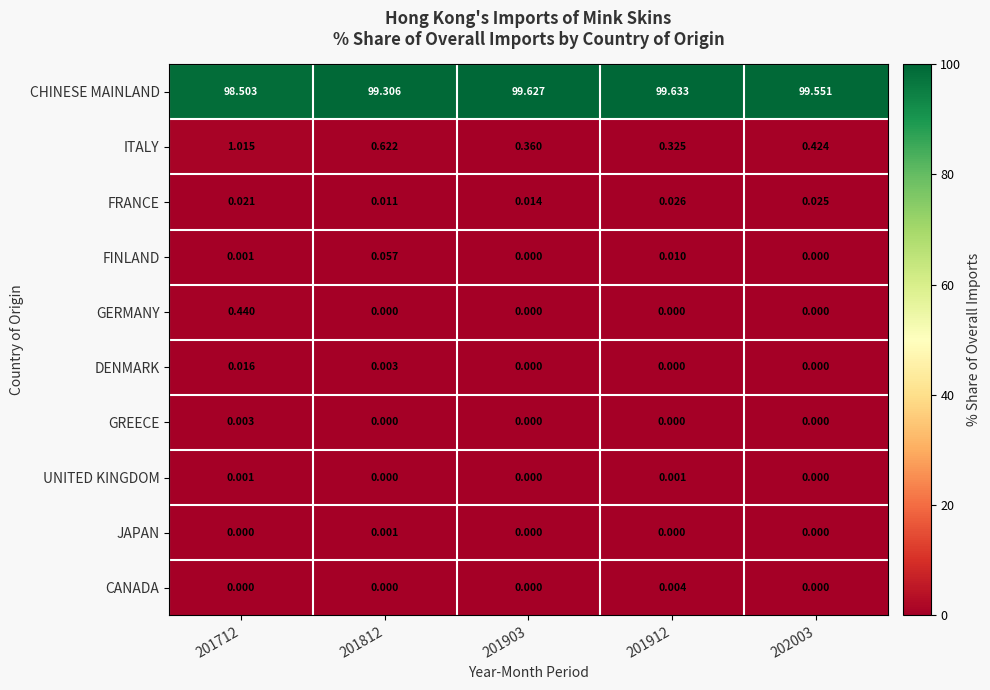

Which series has the widest spread of values?

CHINESE MAINLAND